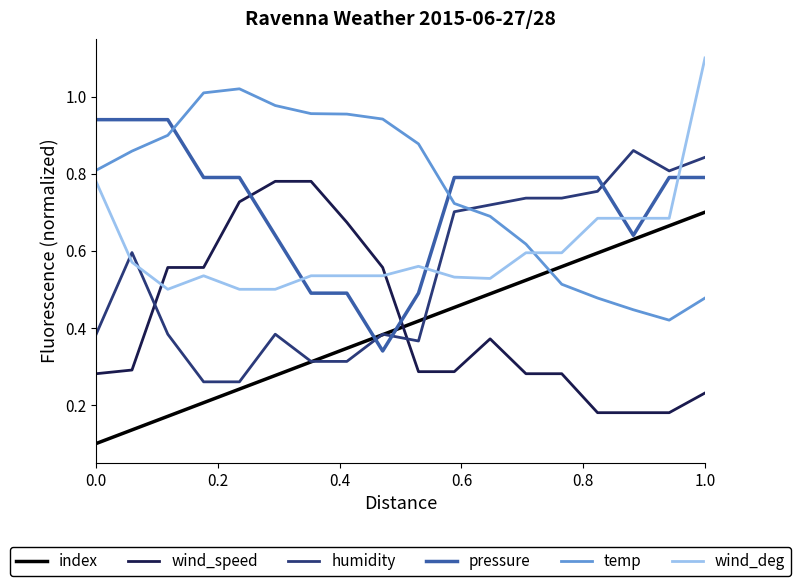

True or false: index and wind_deg intersect in this chart.

False